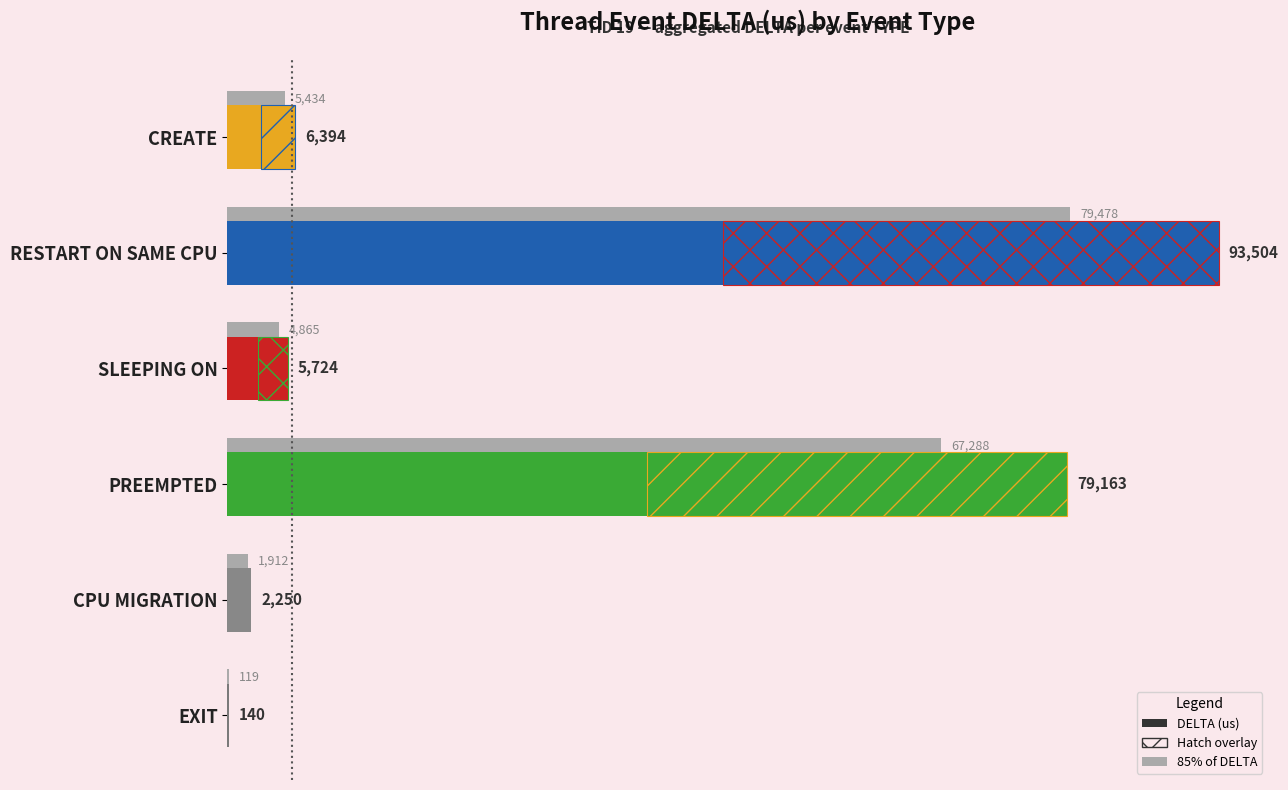

What is the sum of all values?

187175